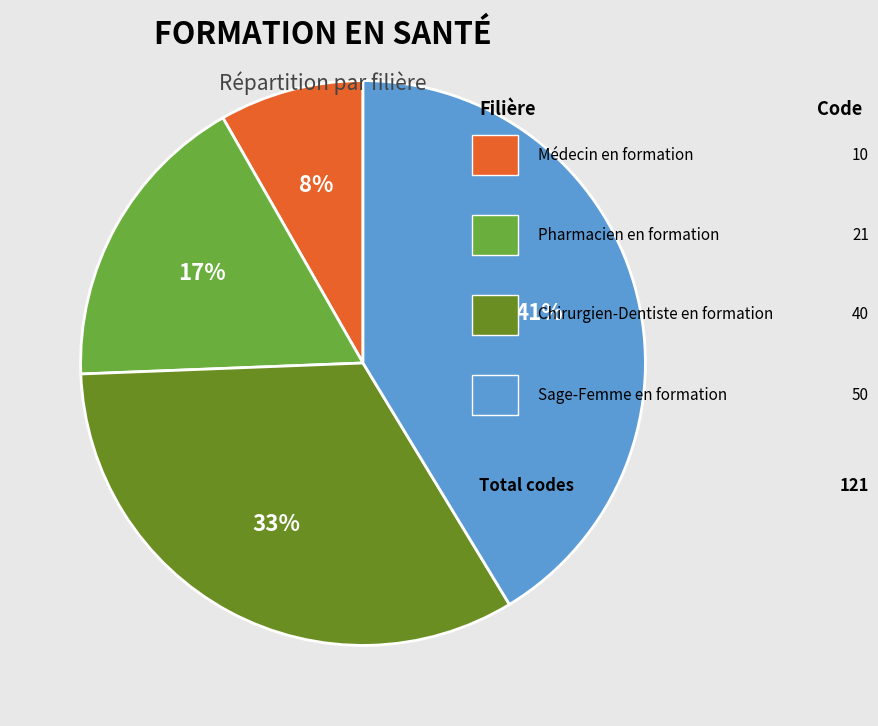

Is there any slice that represents more than half of the pie?

No